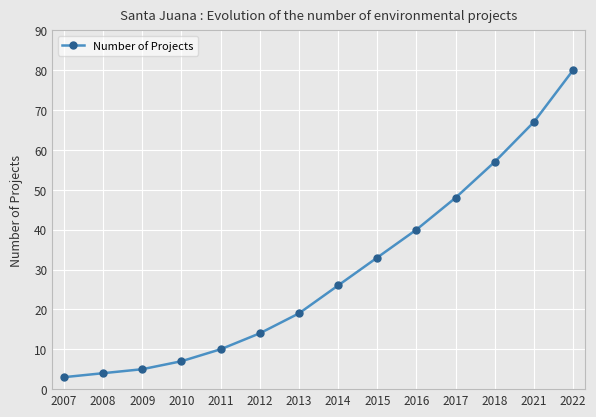

Is this an area chart (filled region under the line)?

No